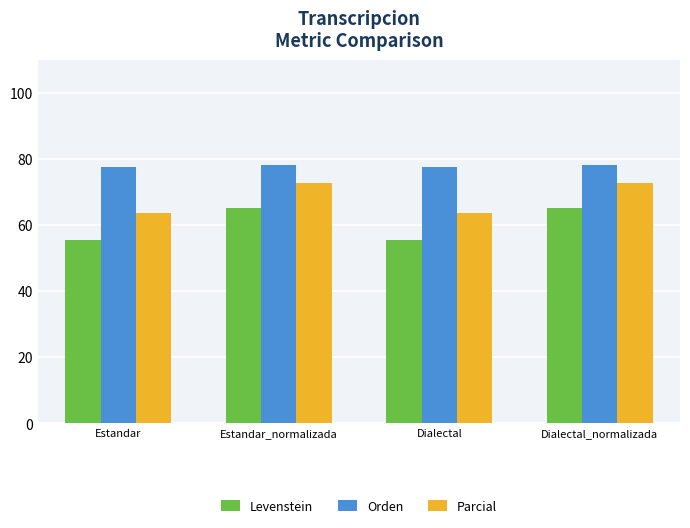

Count the number of categories in the chart.

4